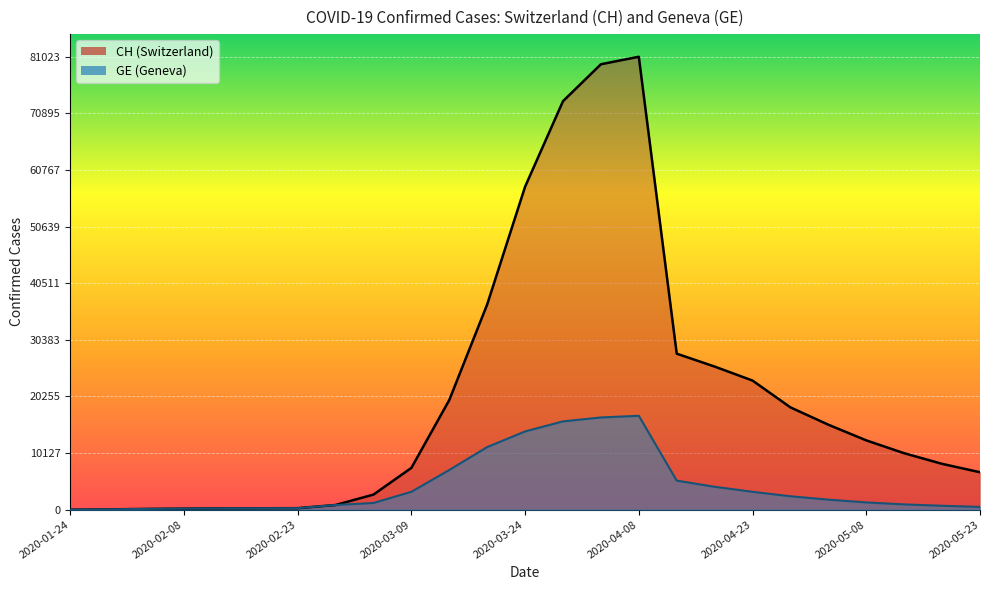

What are all the series names shown in the legend?

CH, GE